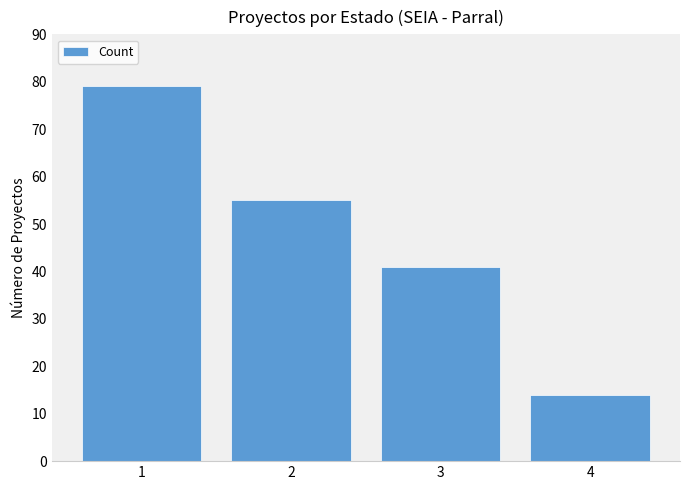

Where does the data first go above 55?

1